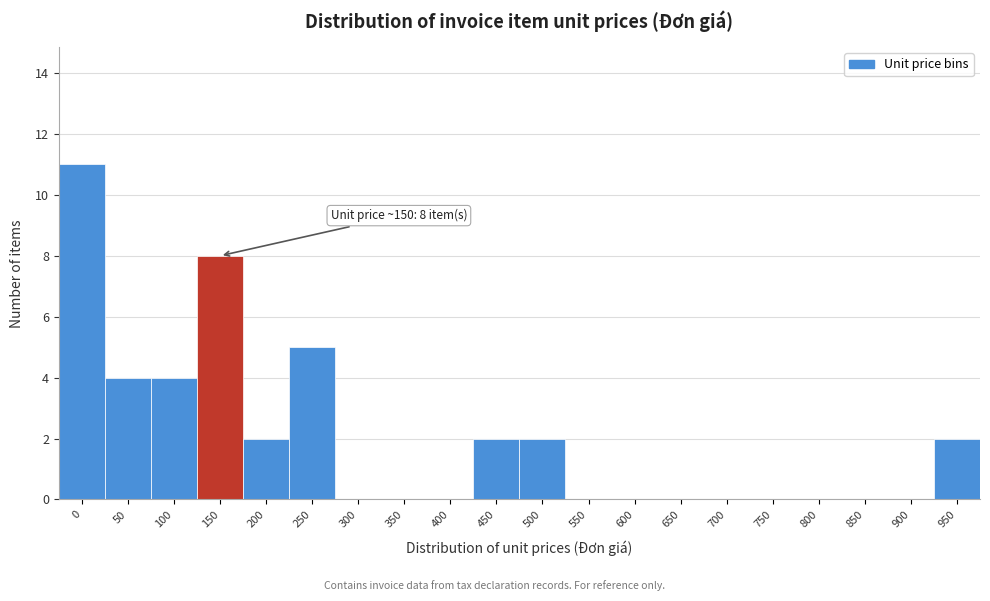

Reading right to left, transcribe all the data shown in this chart.

950=2	900=0	850=0	800=0	750=0	700=0	650=0	600=0	550=0	500=2	450=2	400=0	350=0	300=0	250=5	200=2	150=8	100=4	50=4	0=11